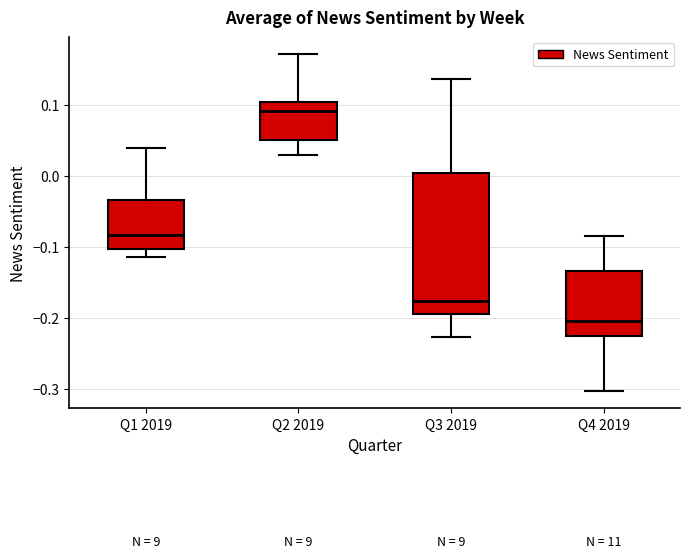

Comparing the boxes themselves (not the whiskers), which one is the tallest?

Q3 2019